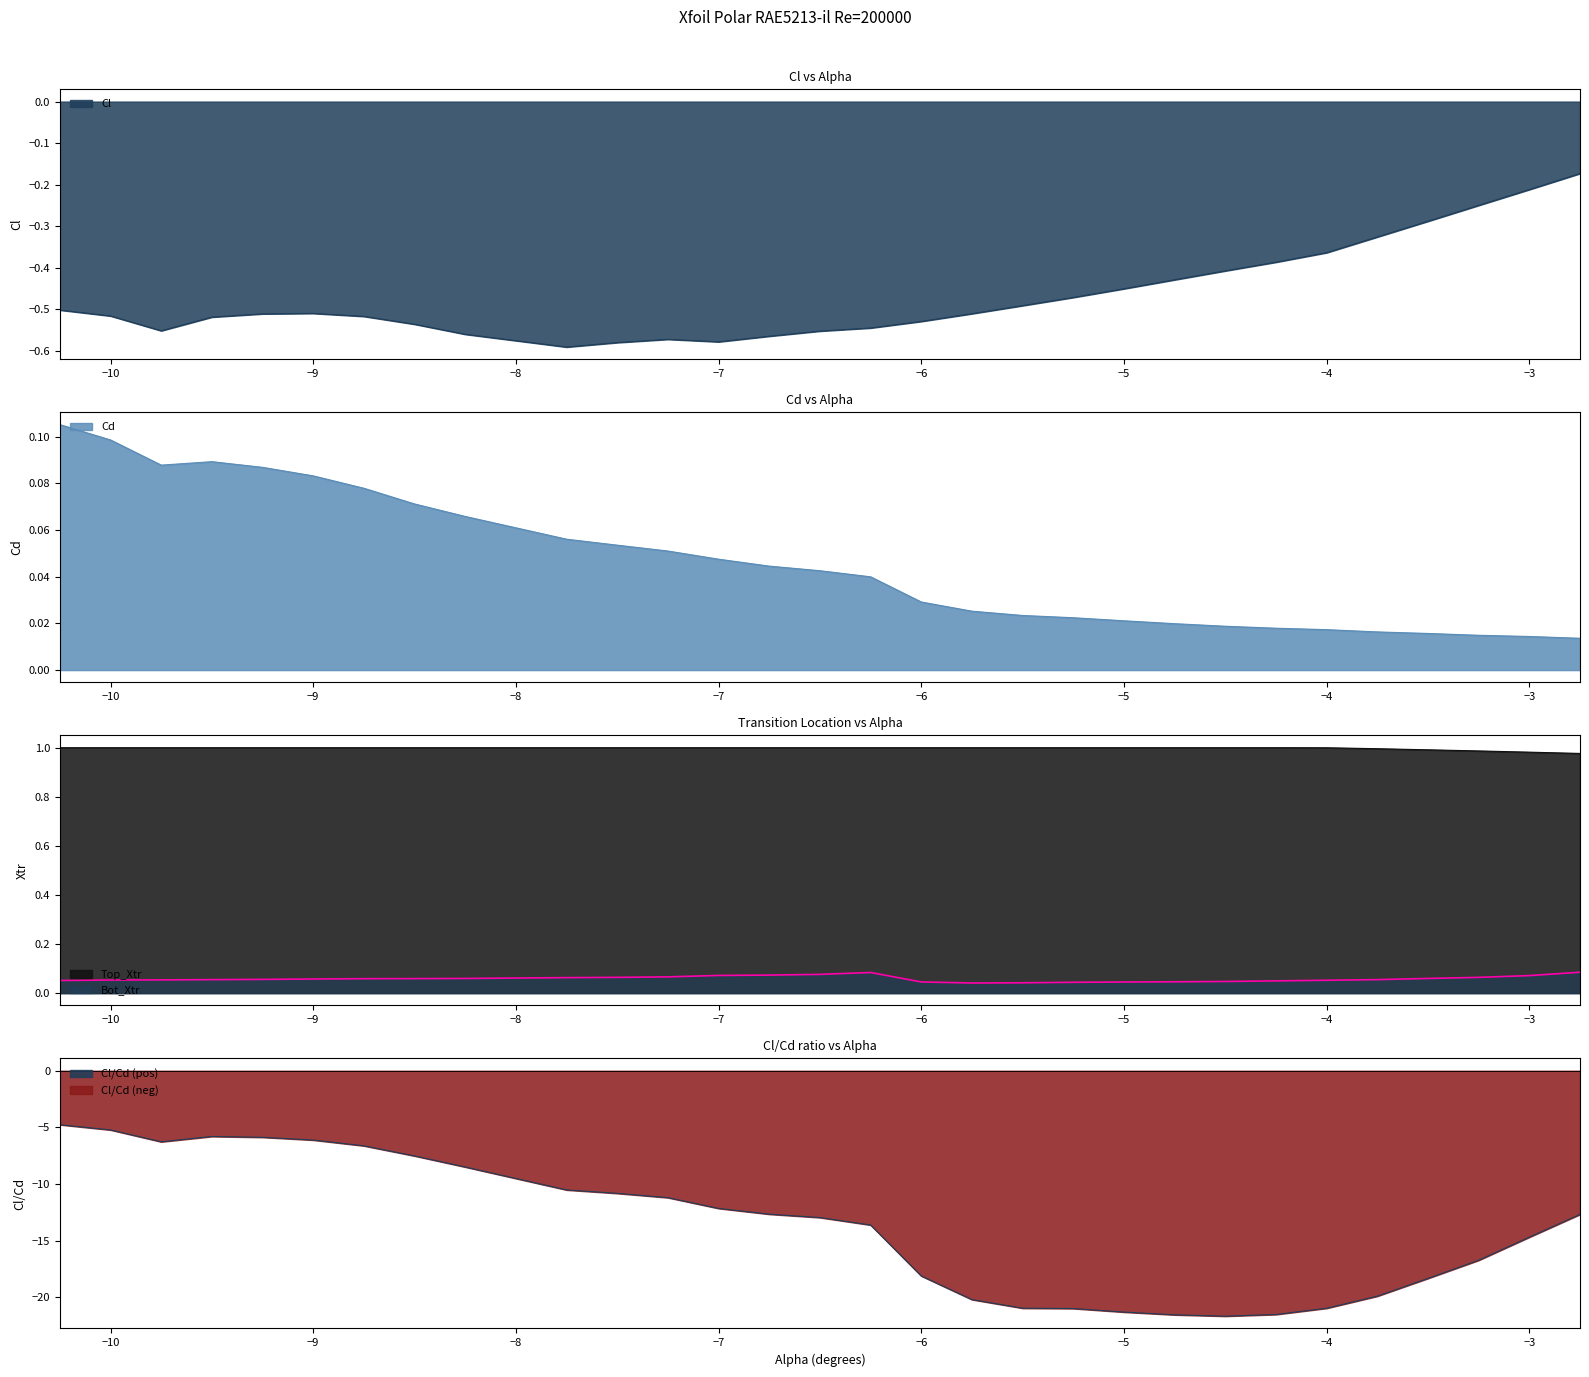

Count the number of categories in the chart.

30